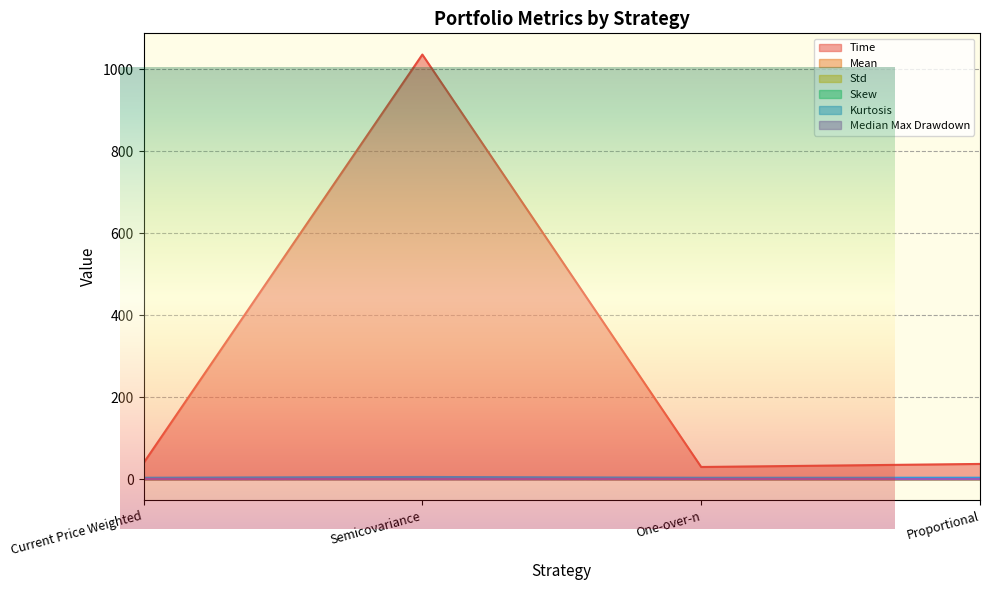

What are all the series names shown in the legend?

Time, Mean, Std, Skew, Kurtosis, Median Max Drawdown